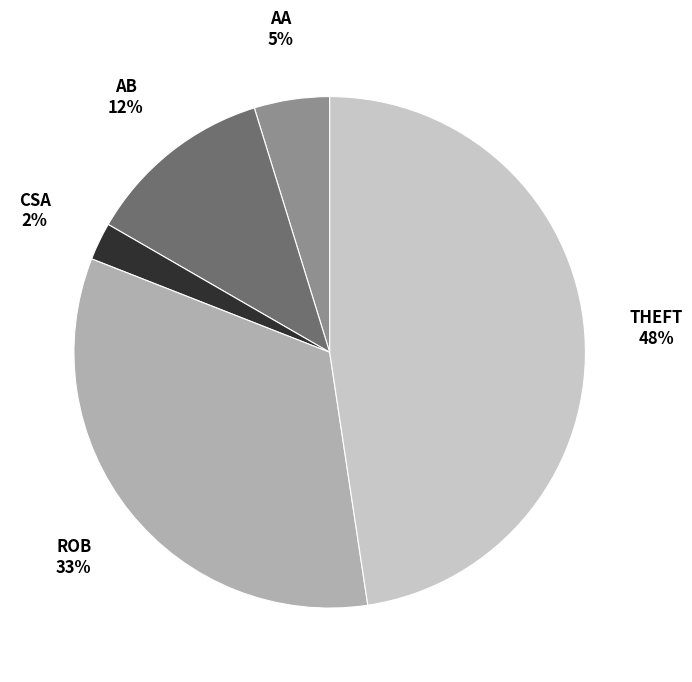

To the nearest percent, what is the average slice percentage?

20%